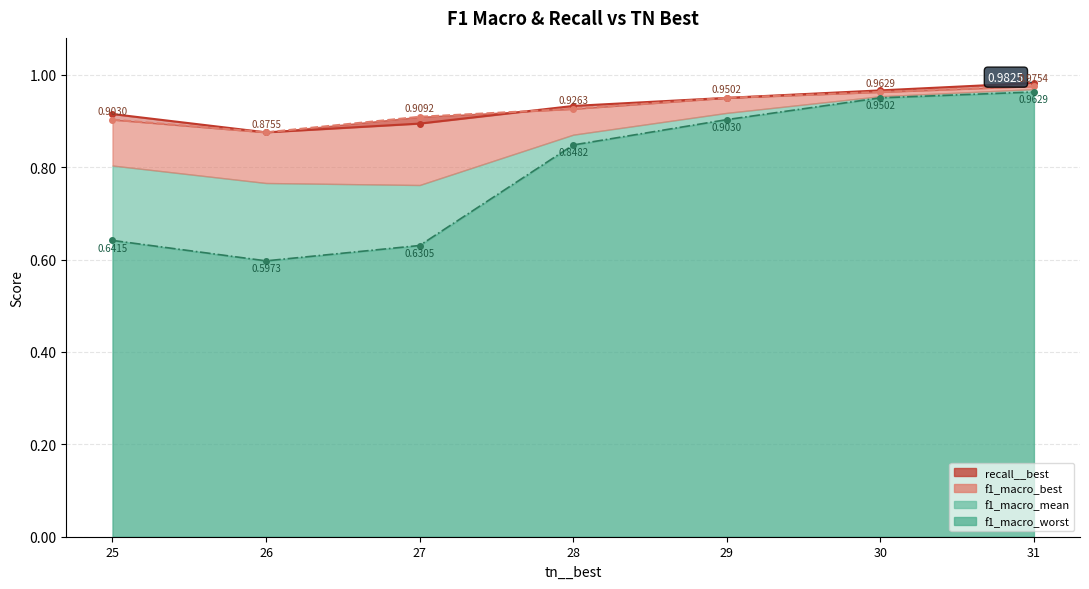

How many recall__best values are between 0 and 1?

7